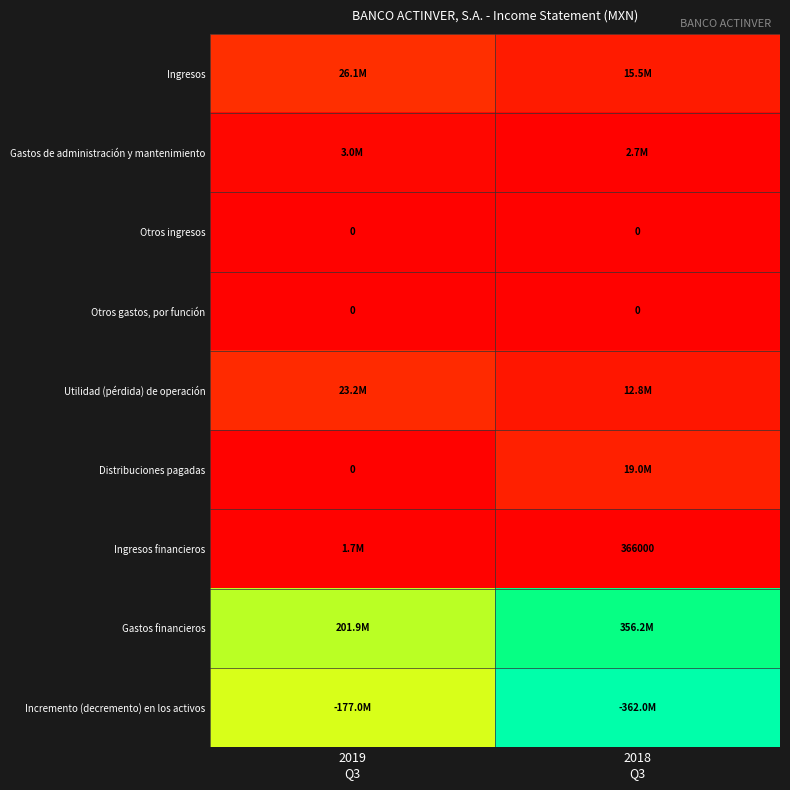

Which series has the largest total across all categories?

Gastos financieros